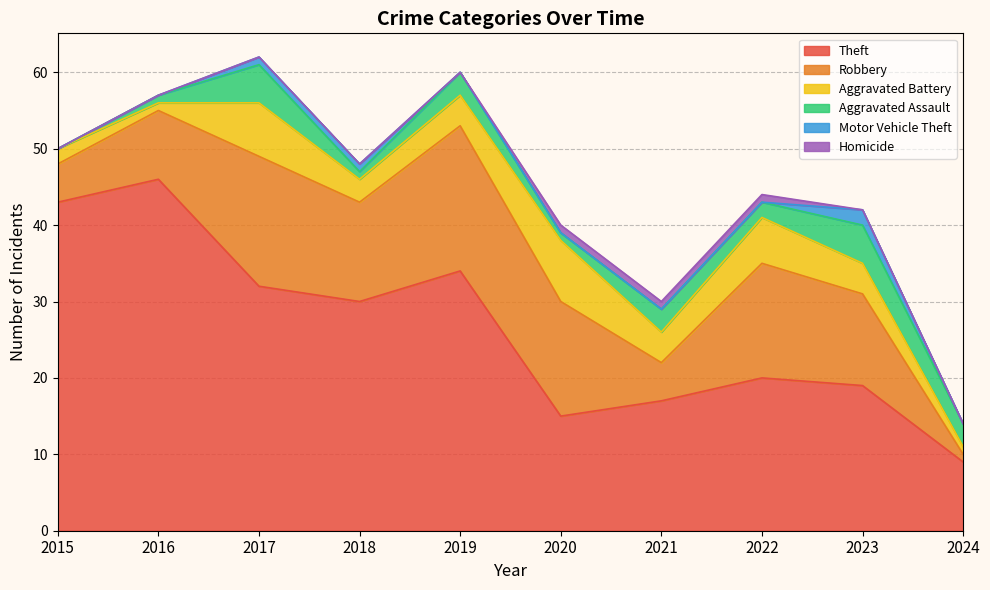

List the labels in order of Homicide value, smallest first.

2015, 2016, 2017, 2018, 2019, 2023, 2024, 2020, 2021, 2022